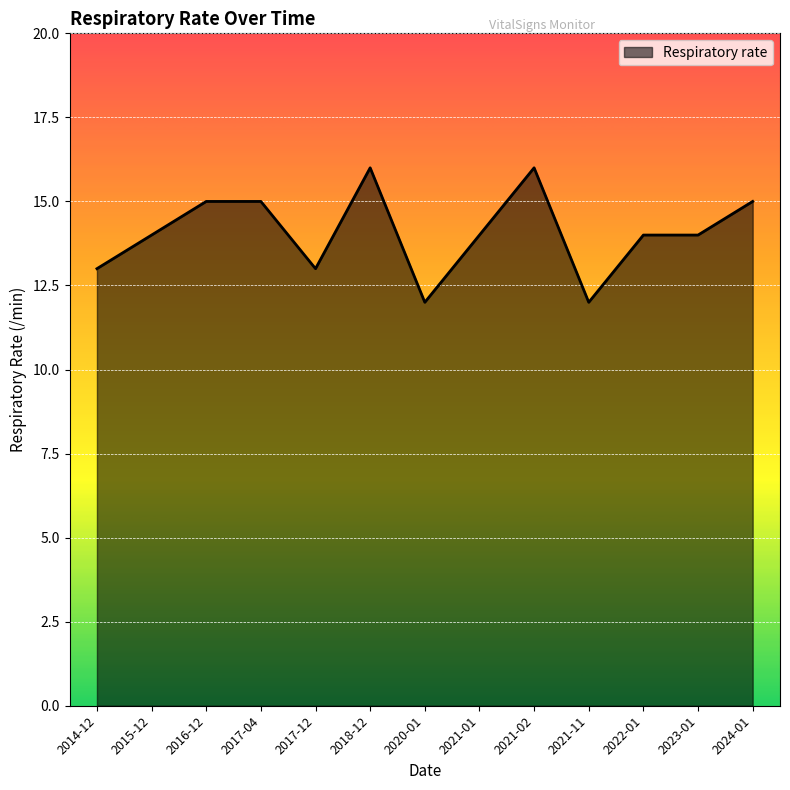

True or false: the data shows 7 at 2014-12.

False